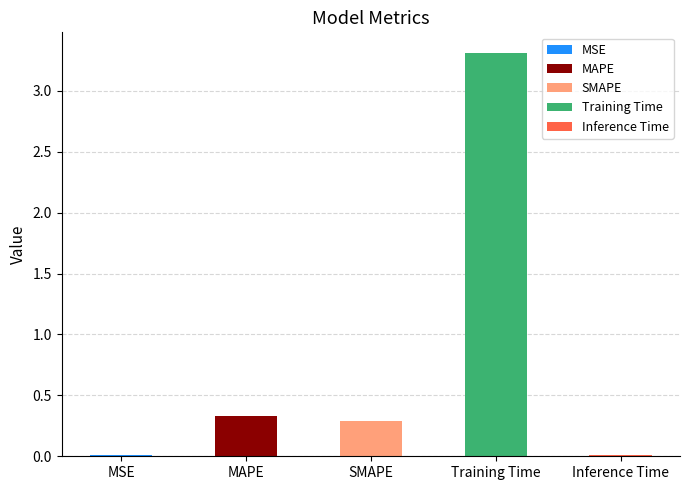

What is the sum of the values at SMAPE and MSE?

0.3